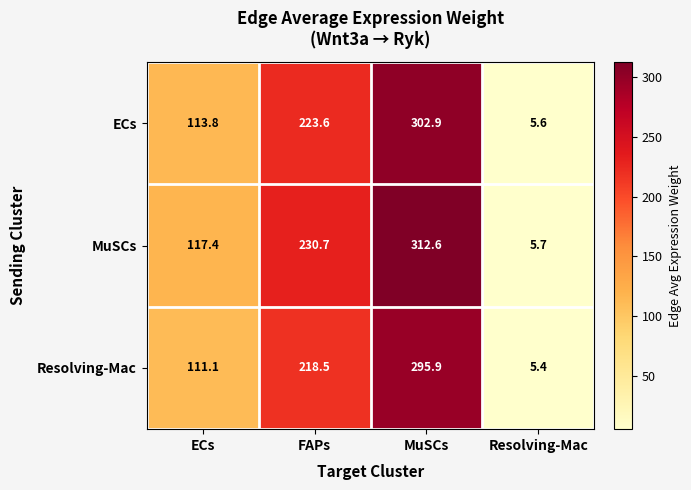

How many distinct data groups are displayed?

3